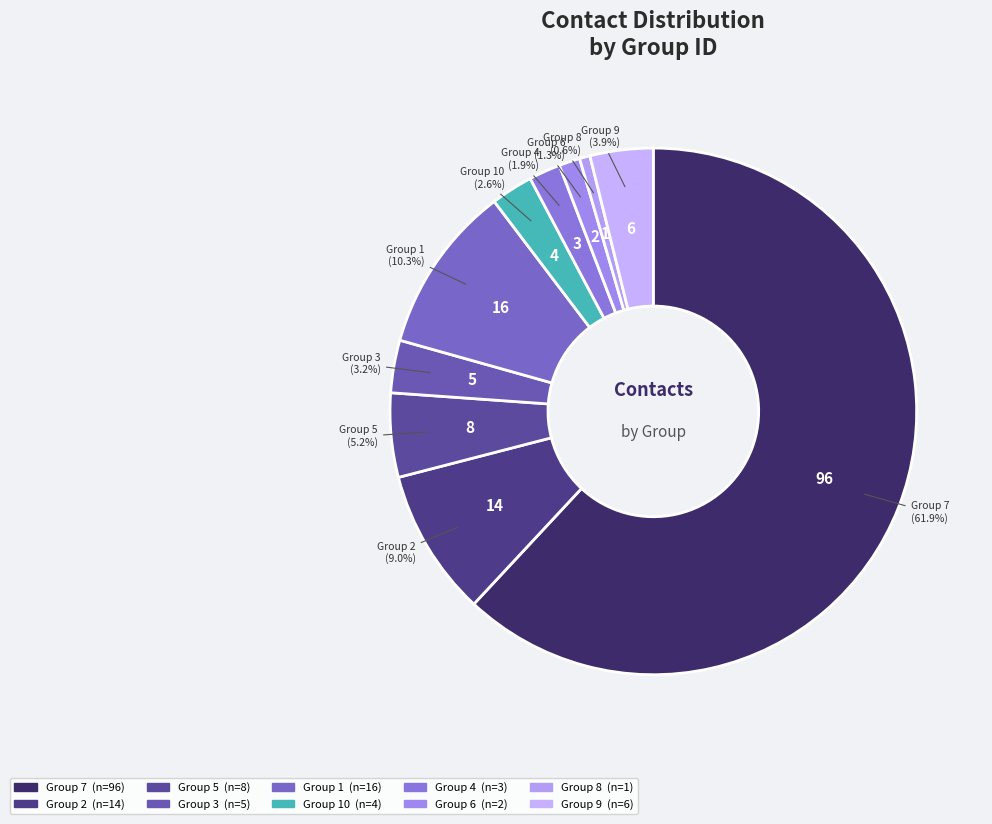

How many slices are in this pie chart?

10